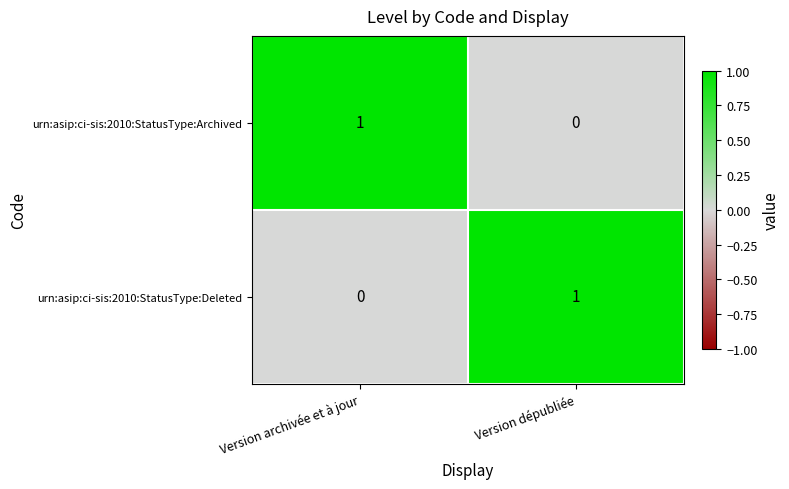

At which label does urn:asip:ci-sis:2010:StatusType:Deleted reach its peak?

Version dépubliée